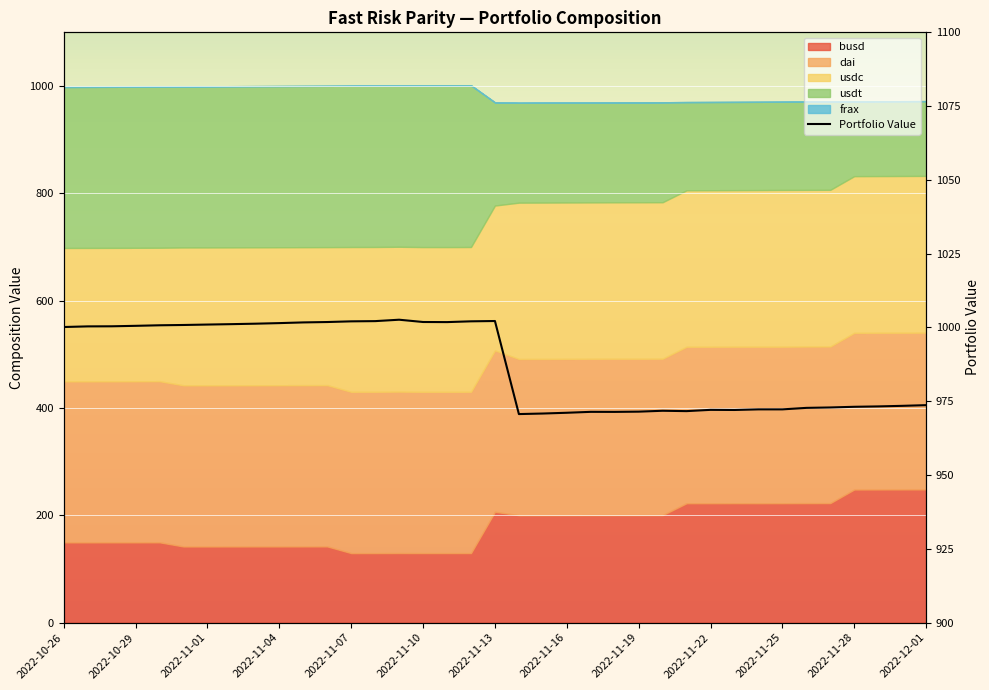

What is the ratio of the value at 35 to the value at 32?

1.0